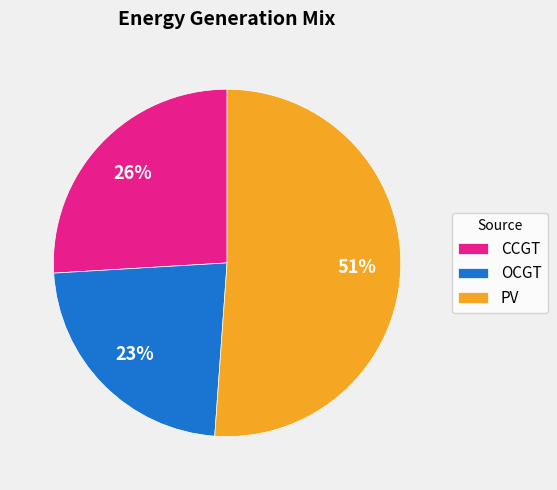

To the nearest percent, what is the difference between the largest and smallest slice percentages?

28%